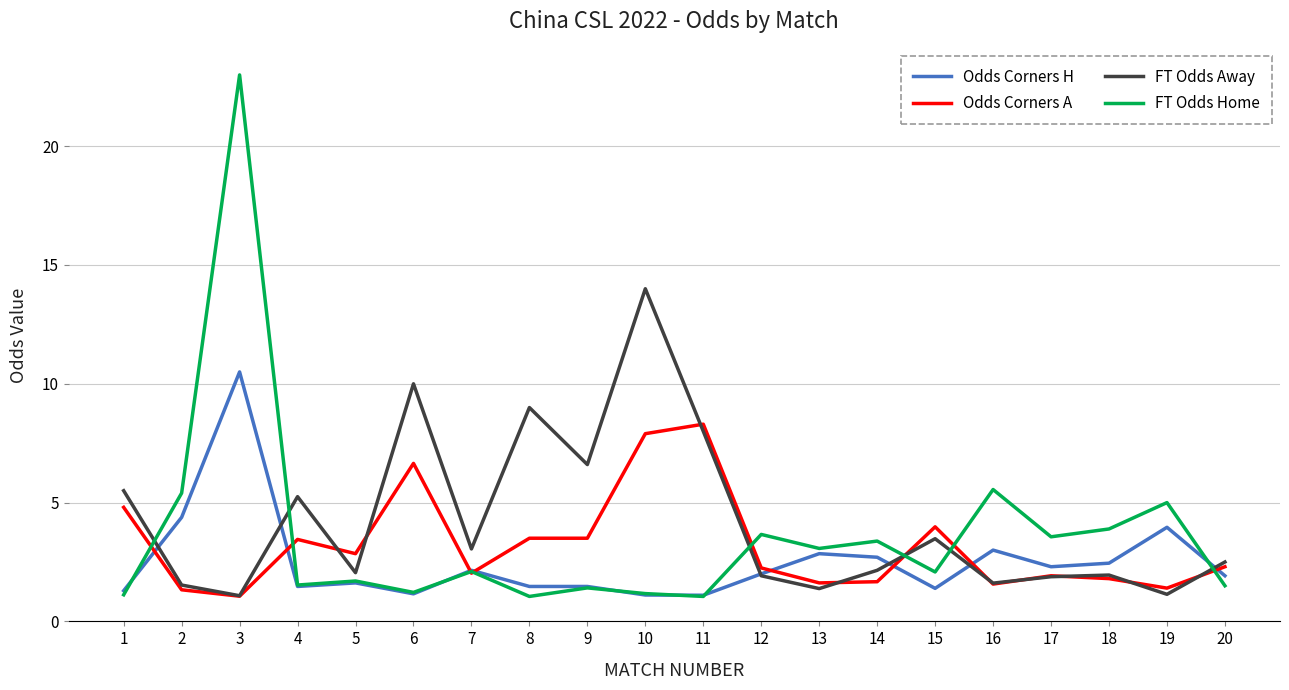

Does the chart have visible grid lines?

Yes